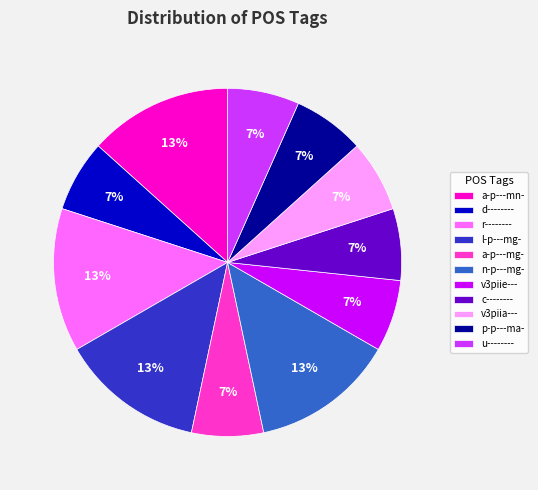

Count the number of slices in the pie.

11